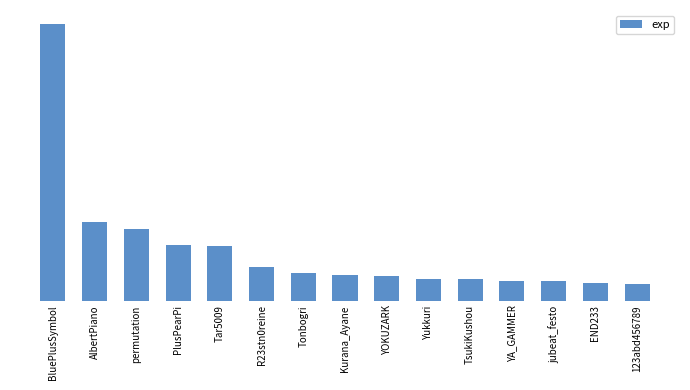

What position from the left is Yukkuri?

10